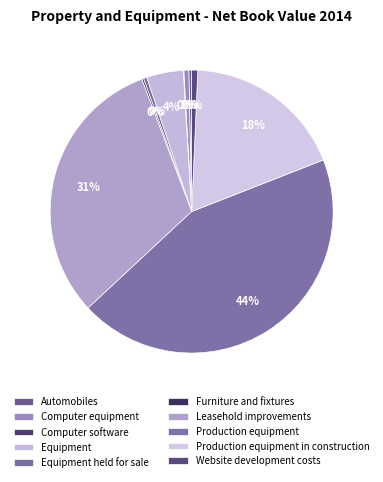

Does any single category account for the majority?

No